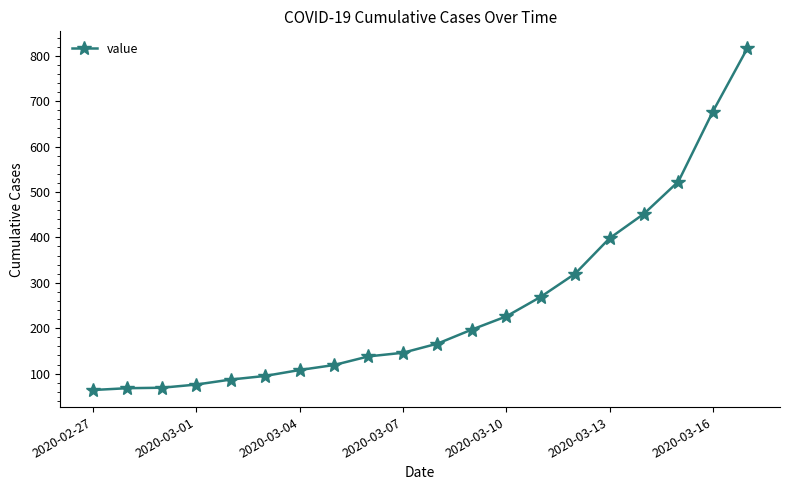

What is the value of the 9th point from the left?

138